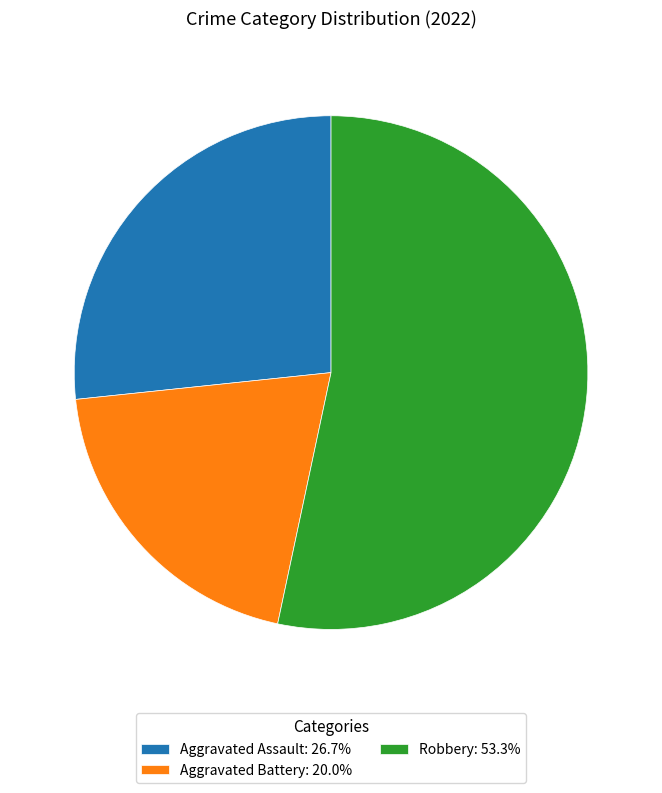

Approximately how many times larger is the value at Aggravated Battery: 20.0% compared to Robbery: 53.3%?

0.4